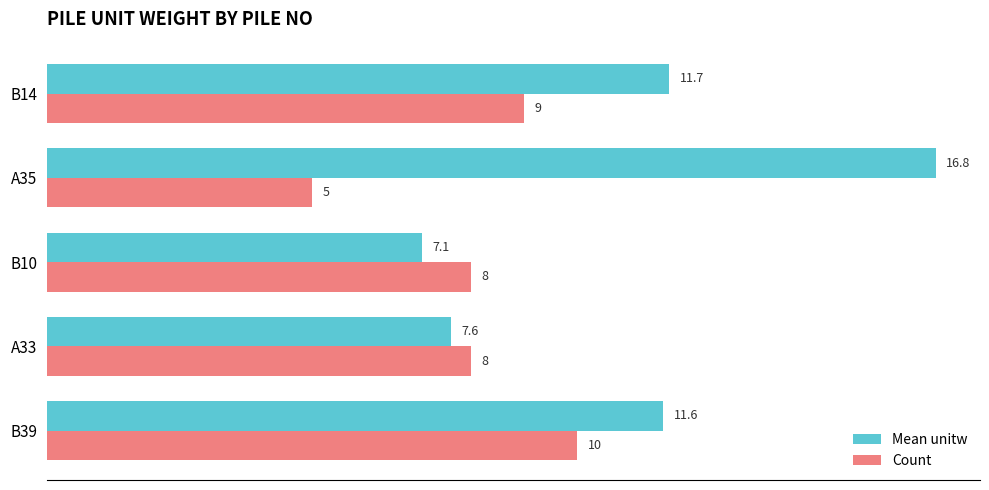

What is the smallest value displayed?

5.0